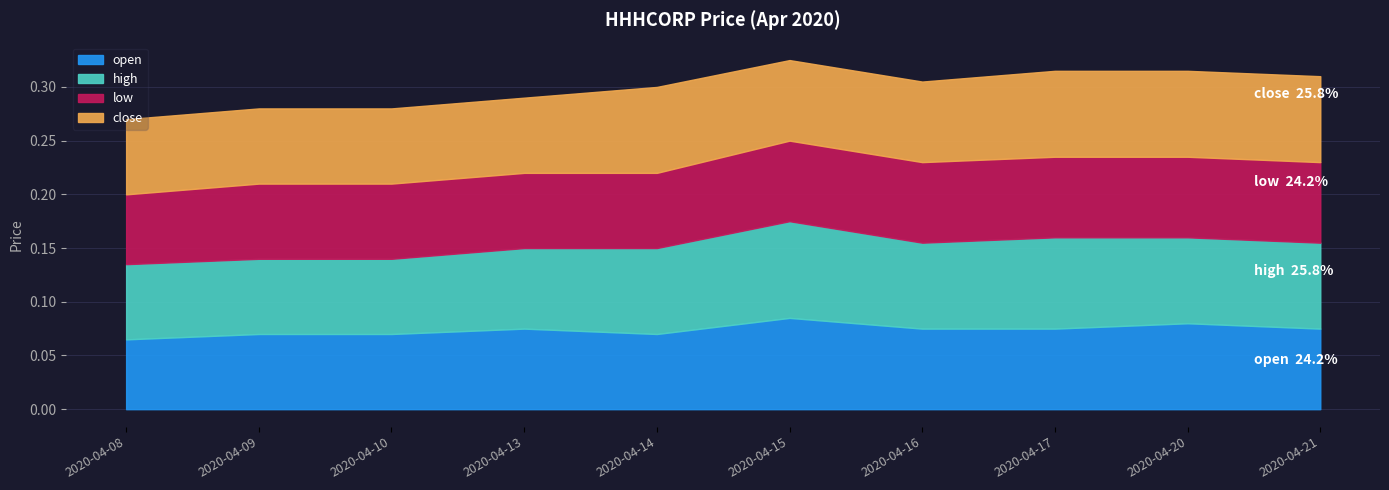

Rank the series at 2020-04-15 from lowest to highest value.

low, close, open, high